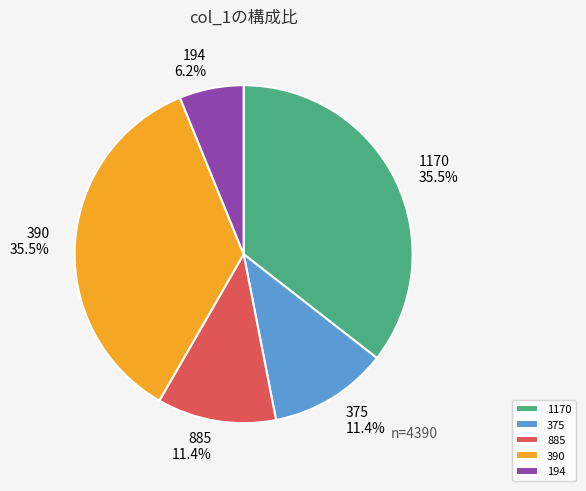

Does 1170 represent more than half of the total?

No